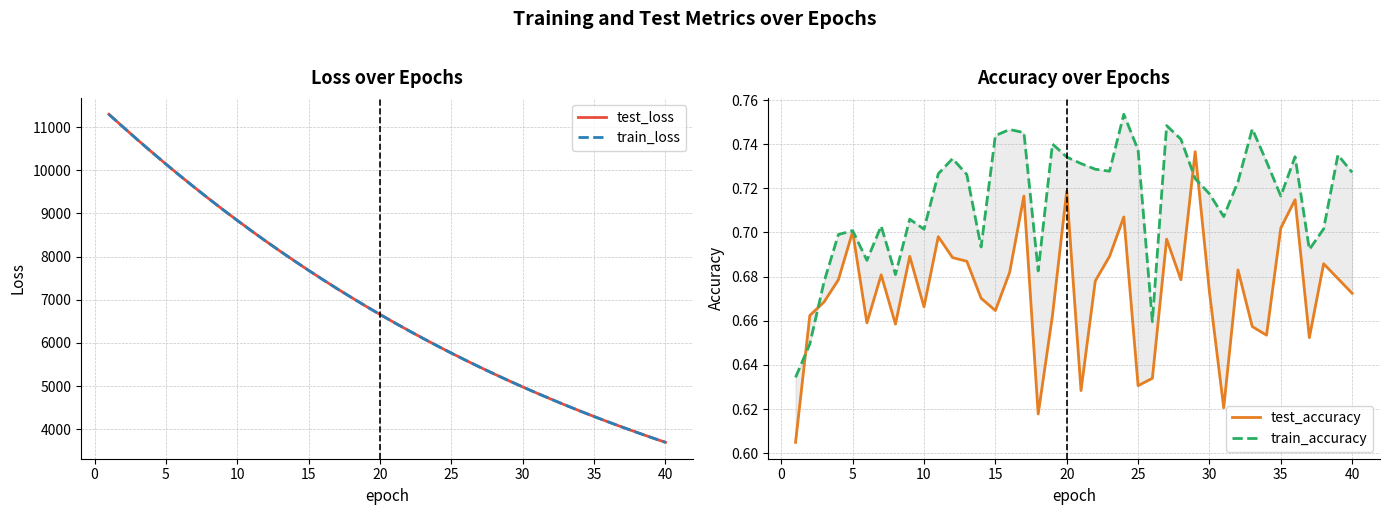

Between 19 and 5, which is larger?

5